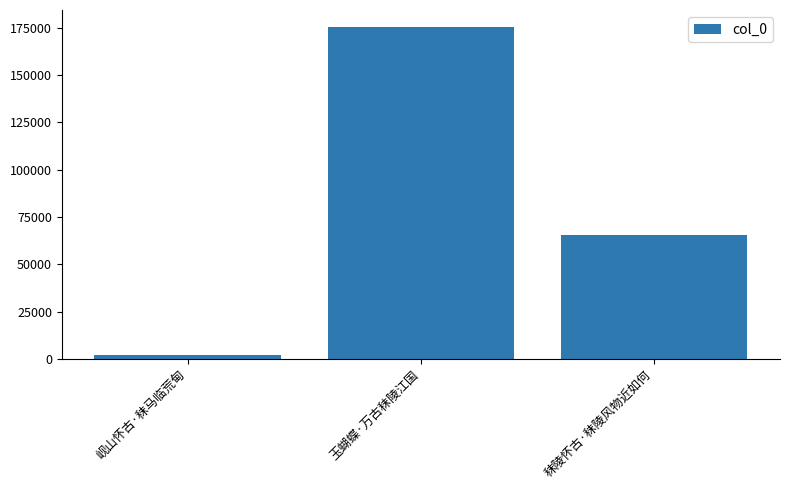

What is the smallest value displayed?

1900